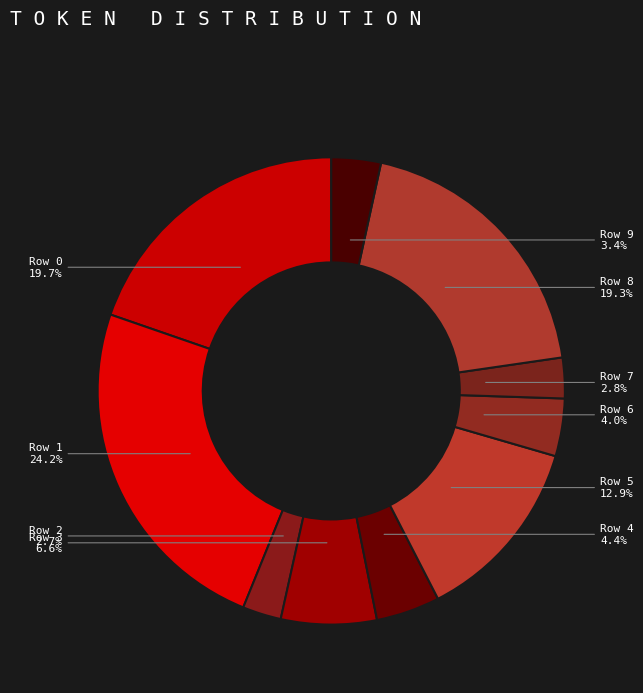

Count the number of slices in the pie.

10